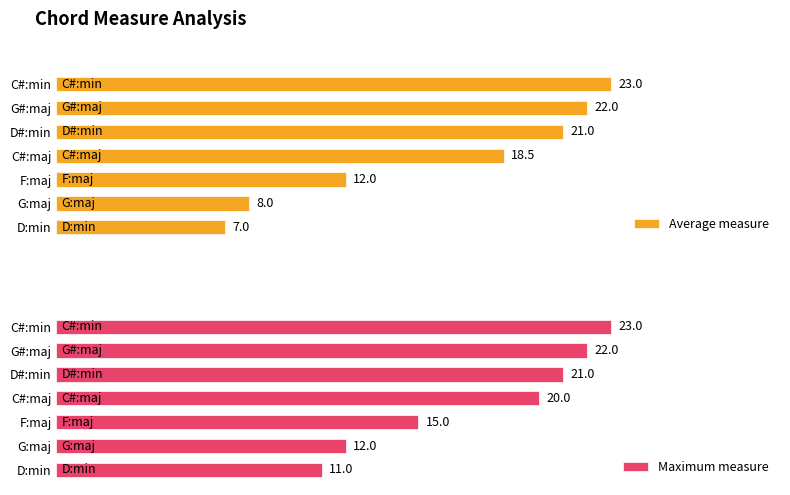

At which label is Average measure closest to 15?

F:maj